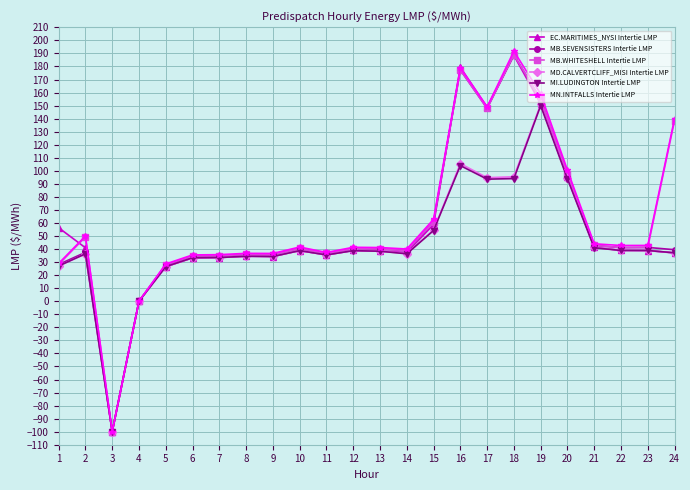

What is the minimum value for MN.INTFALLS Intertie LMP?

-100.0